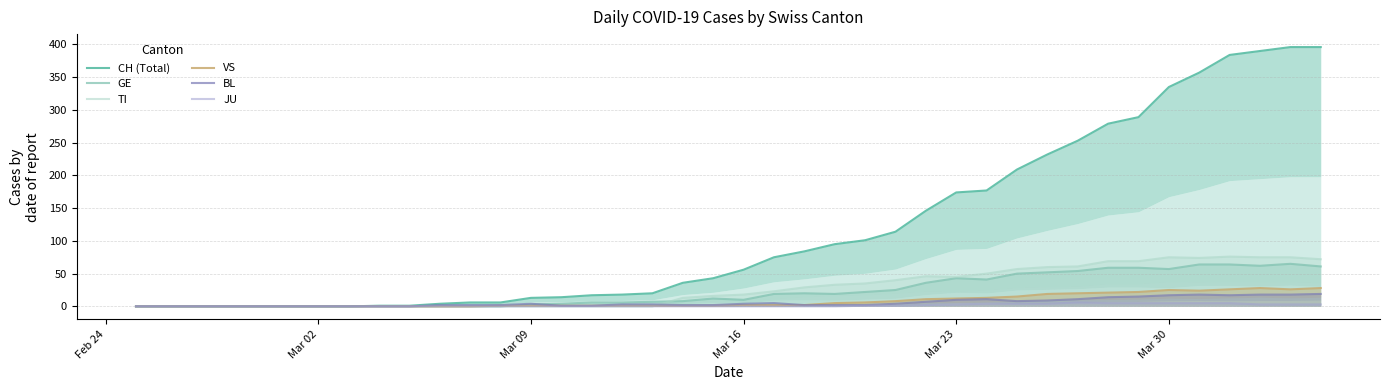

Does the chart display data point markers on the line(s)?

No